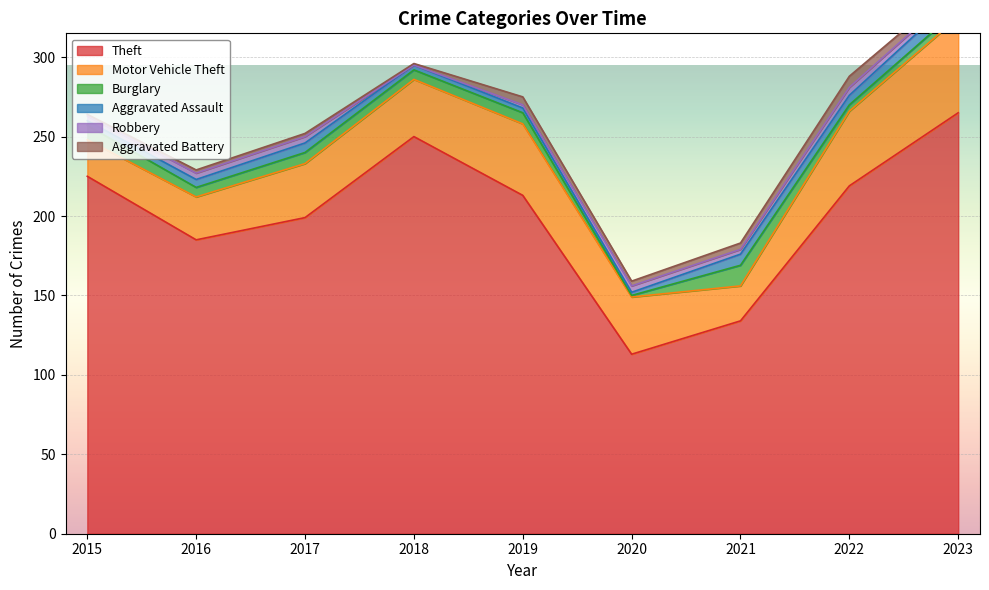

Which series has the largest range (max minus min)?

Theft